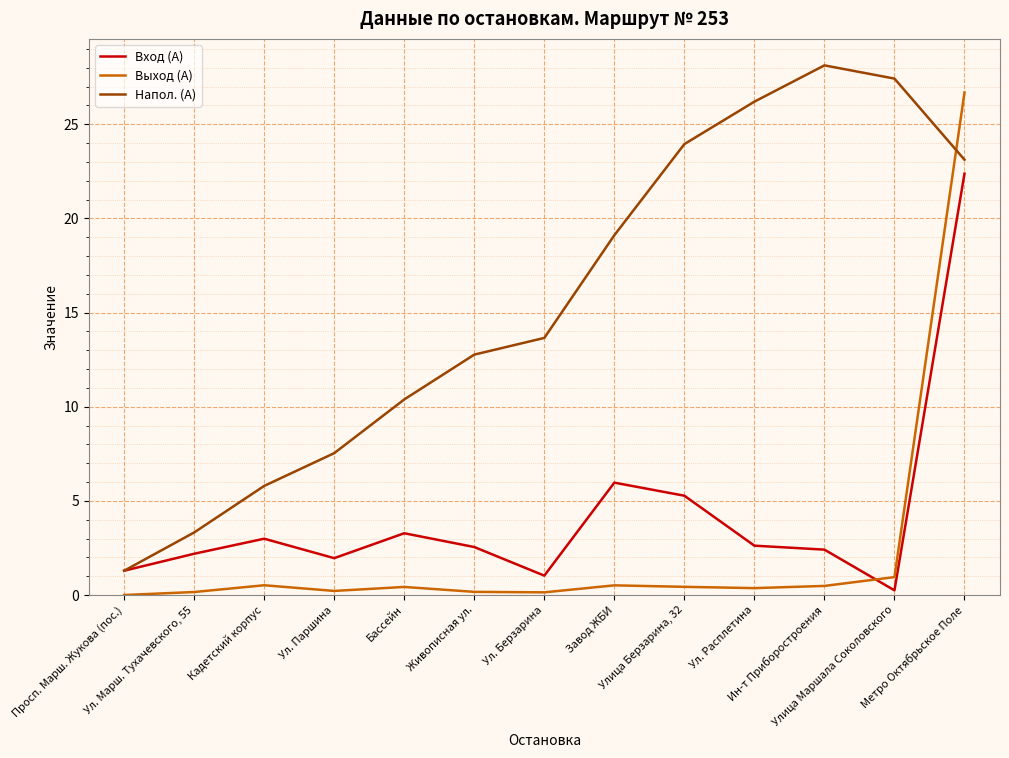

What position from the right is Ин-т Приборостроения?

3